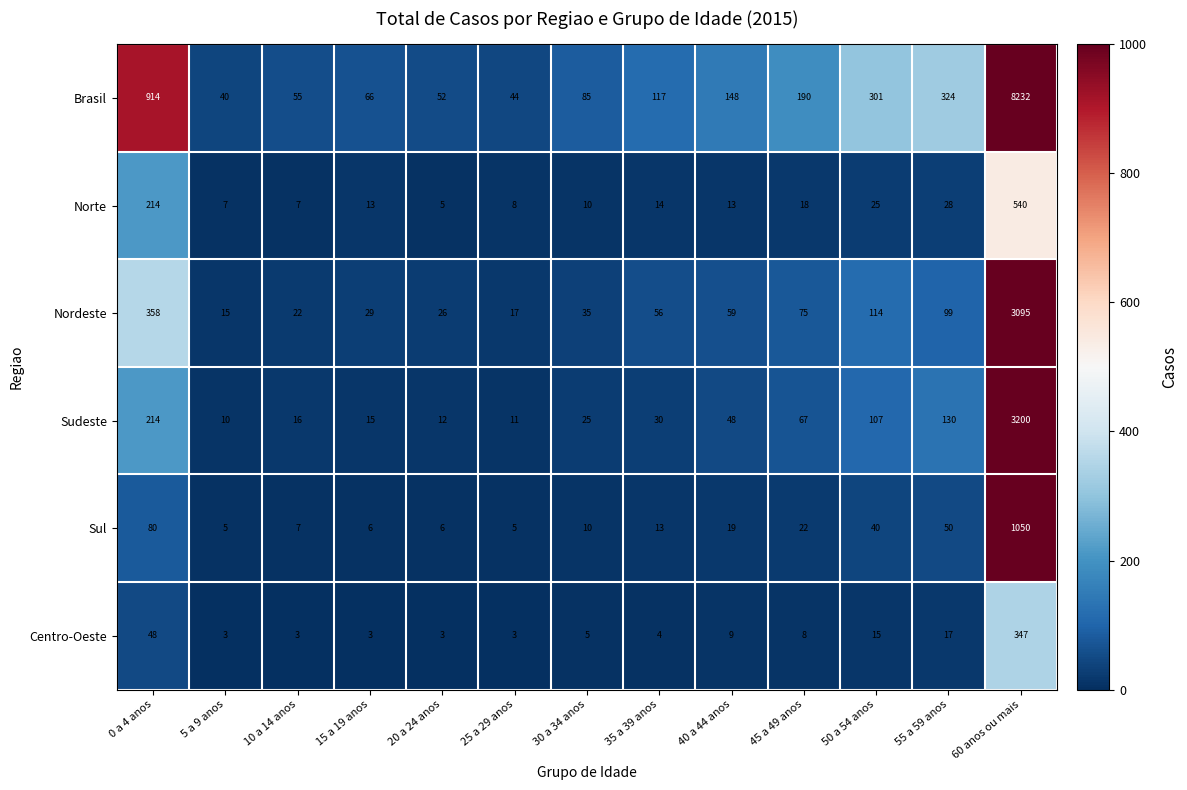

The value of Sul at 40 a 44 anos is 8. True or false?

False